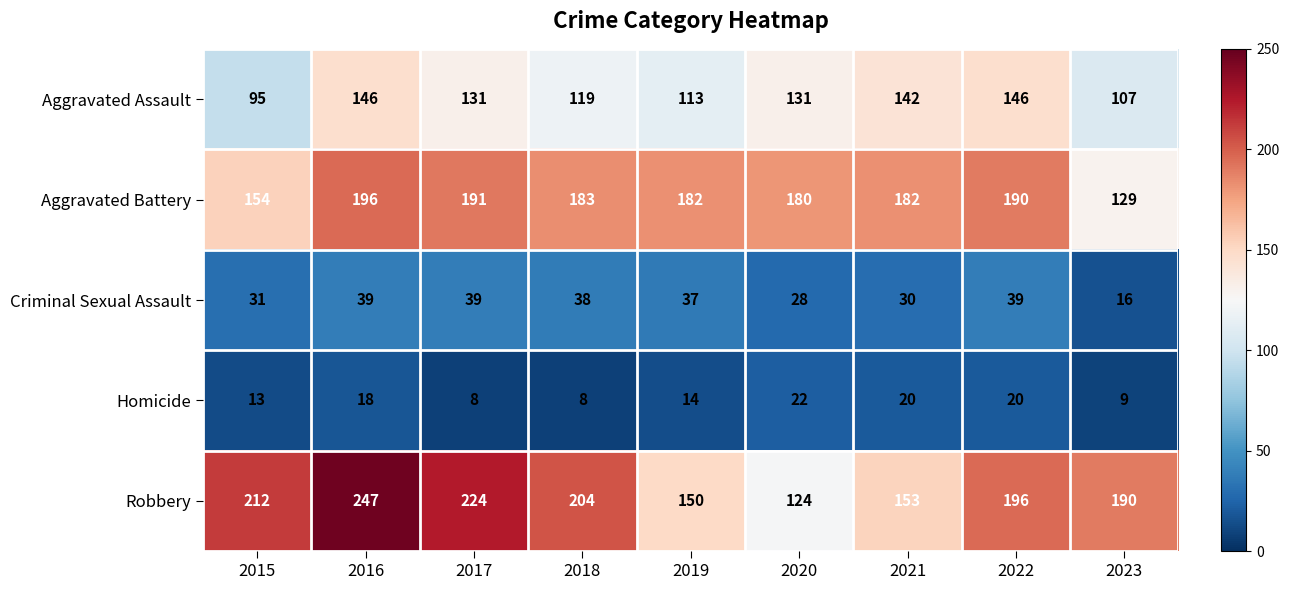

Is it true that Aggravated Assault equals 146 at 2016?

True